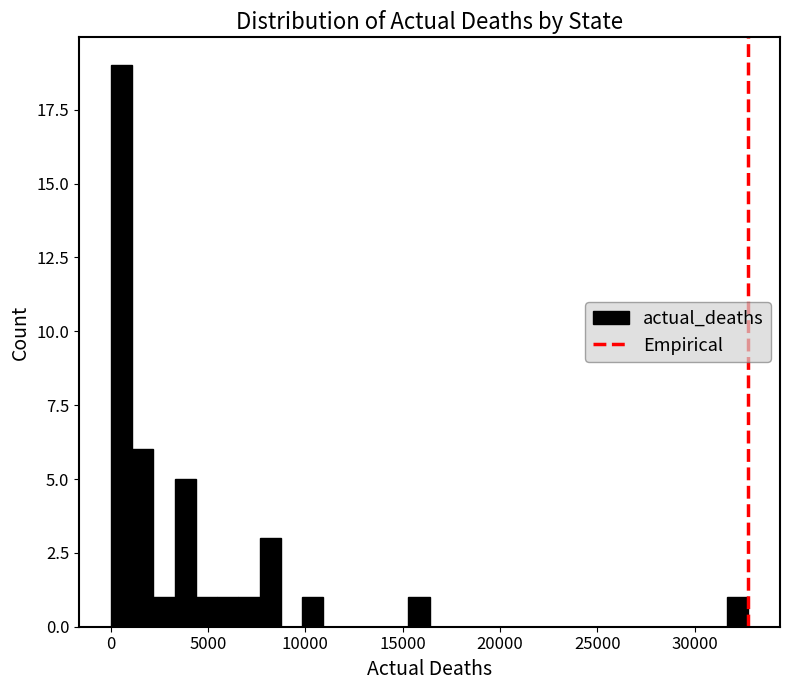

Read against the x-axis, roughly where is the centre of the tallest bar?

500